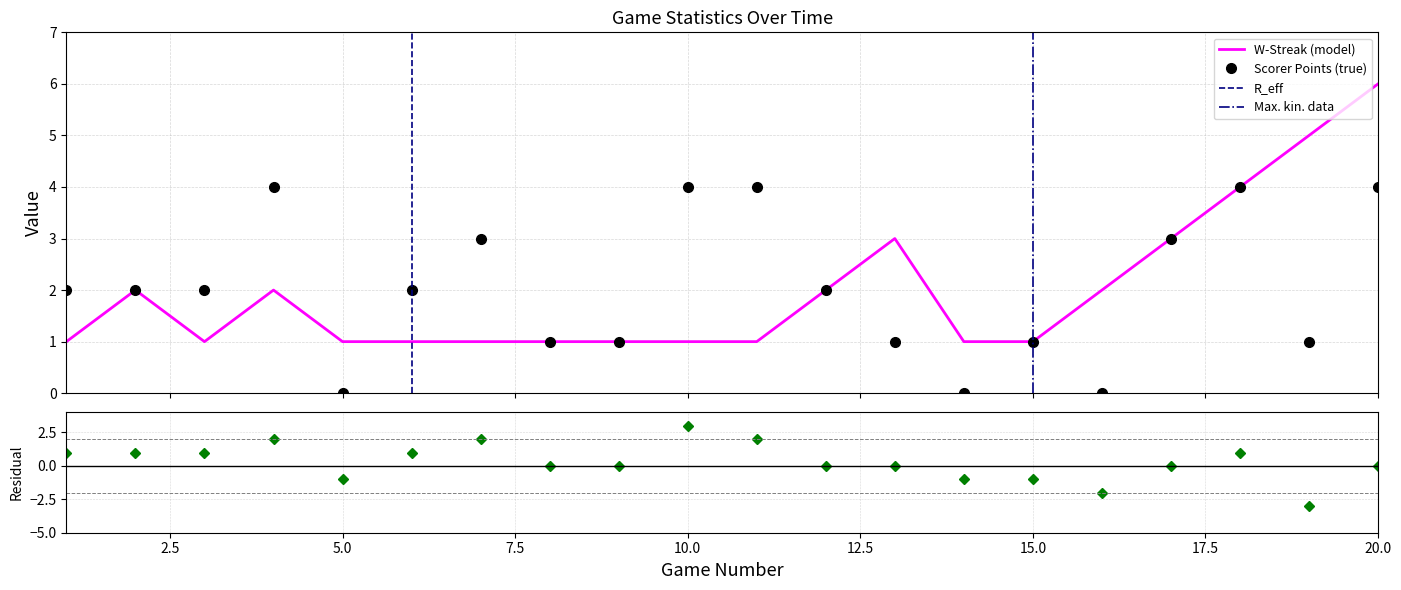

How many categories are shown in the chart?

20